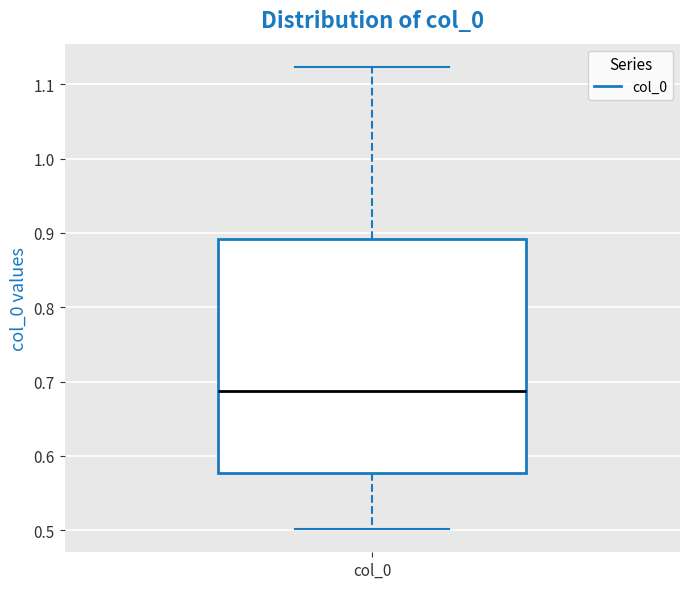

Read this box plot against the y-axis: the position of the median line, the range covered by the box, and the ends of both whiskers. The values are not printed on the chart, so give them approximately, as read against the axis.

median 0.69, box 0.58 to 0.89, whiskers 0.50 to 1.12